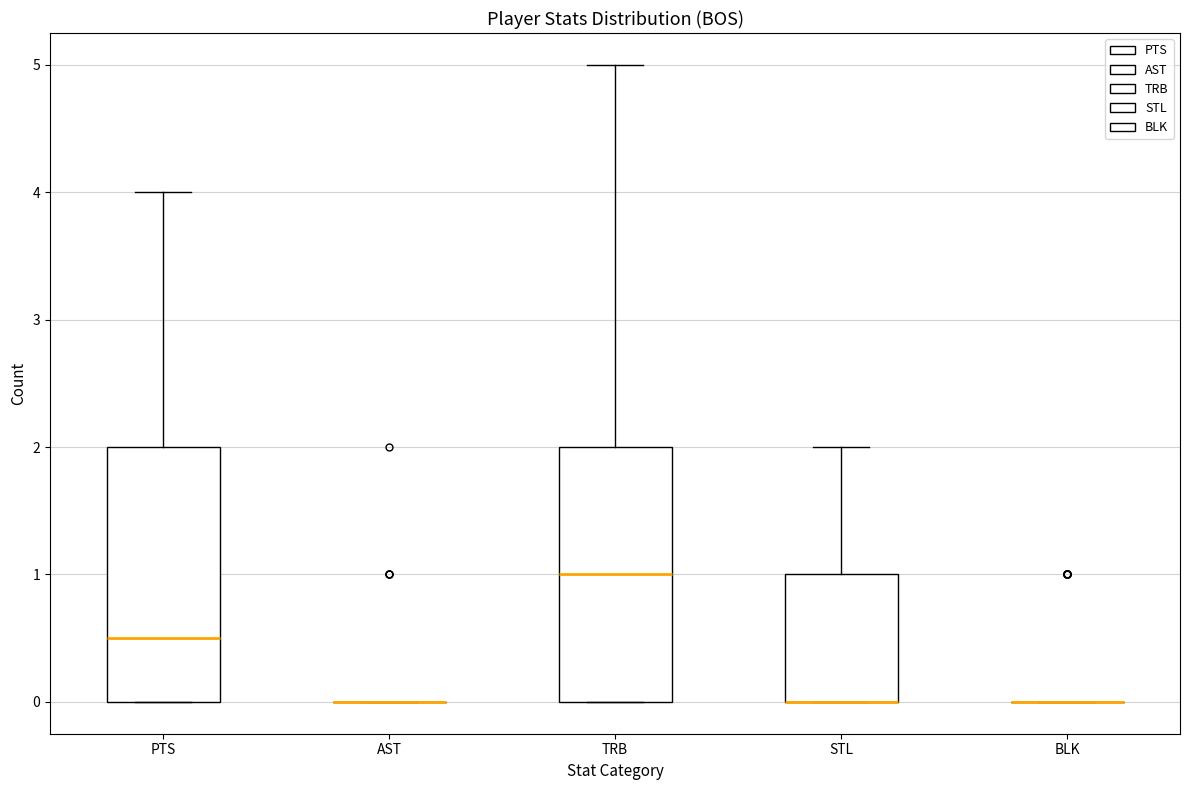

Reading left to right, transcribe this box plot: for each box, give where its median line is, the range the box spans, and where its two whiskers end, as read against the y-axis. The values are not printed on the chart, so give them approximately, as read against the axis.

PTS: median 0.5, box 0.0 to 2.0, whiskers 0.0 to 4.0
AST: box collapsed to a line at 0.0, whiskers 0.0 to 0.0
TRB: median 1.0, box 0.0 to 2.0, whiskers 0.0 to 5.0
STL: median 0.0 (drawn on the box's lower edge), box 0.0 to 1.0, whiskers 0.0 to 2.0
BLK: box collapsed to a line at 0.0, whiskers 0.0 to 0.0